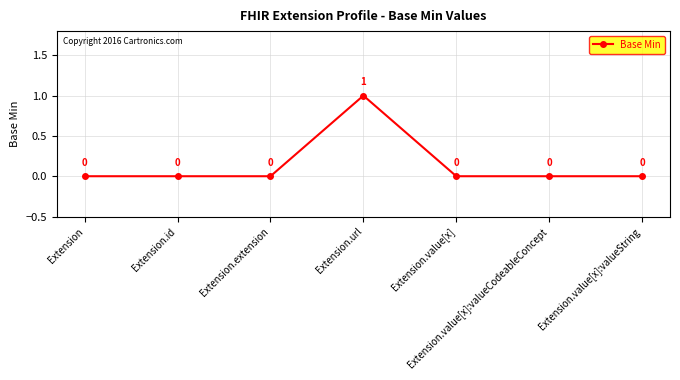

How many positive values are there?

1